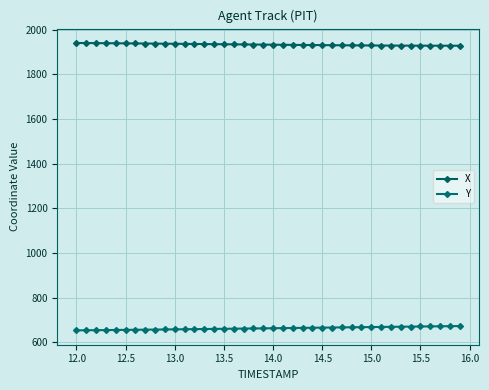

How many categories are shown in the chart?

40